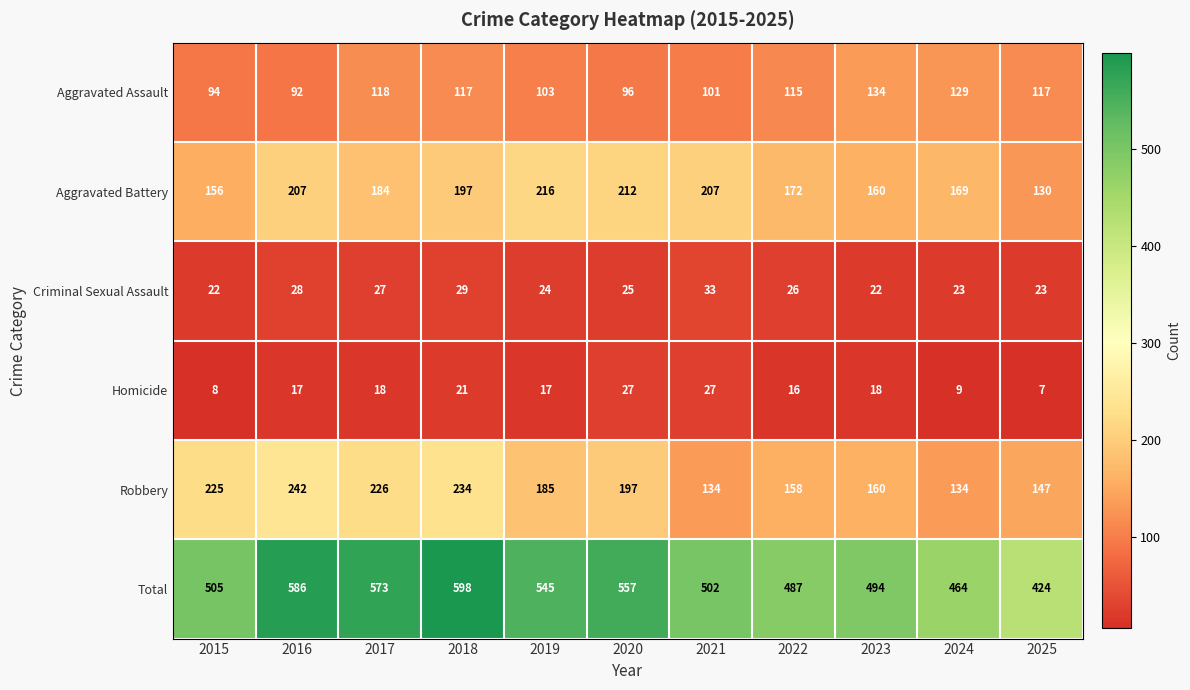

Is the value of Aggravated Assault at 2020 greater than the value of Homicide at 2021?

Yes